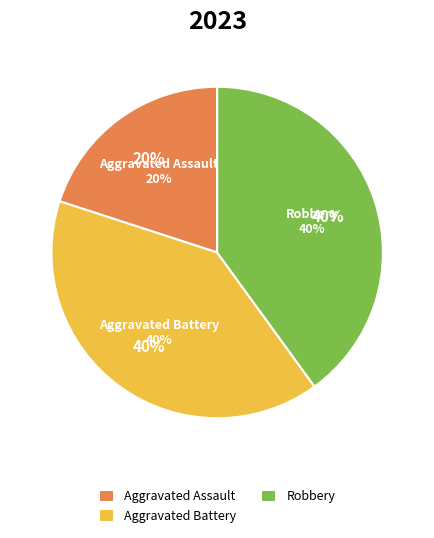

What percentage do Robbery and Aggravated Battery together represent?

80.0%